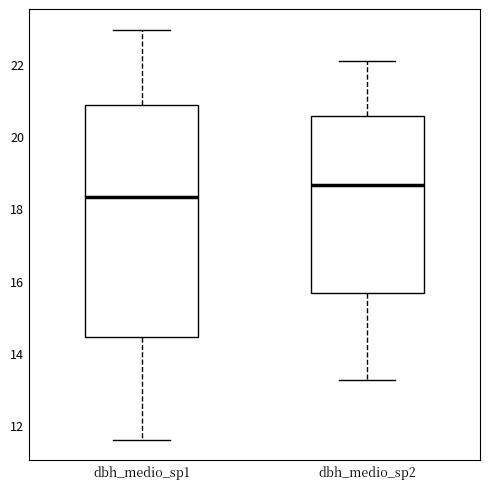

Reading left to right, transcribe this box plot: for each box, give where its median line is, the range the box spans, and where its two whiskers end, as read against the y-axis. The values are not printed on the chart, so give them approximately, as read against the axis.

dbh_medio_sp1: median 18.4, box 14.4 to 20.8, whiskers 11.6 to 23.0
dbh_medio_sp2: median 18.6, box 15.6 to 20.6, whiskers 13.2 to 22.0